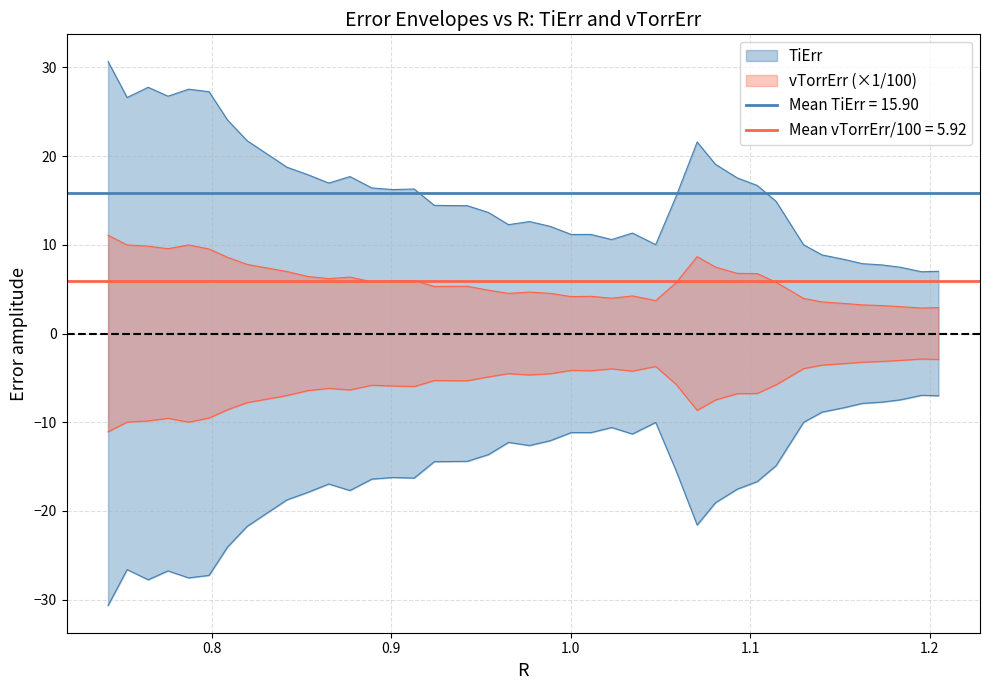

The vTorrErr series shows 14.7 at 4. True or false?

False